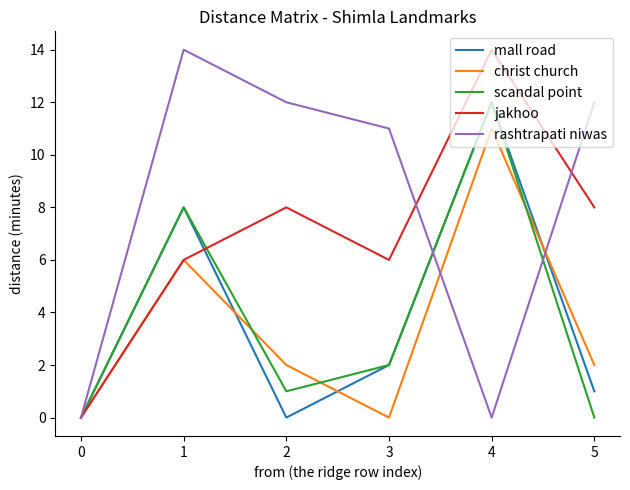

Rank the series at 5 from lowest to highest value.

scandal point, mall road, christ church, jakhoo, rashtrapati niwas